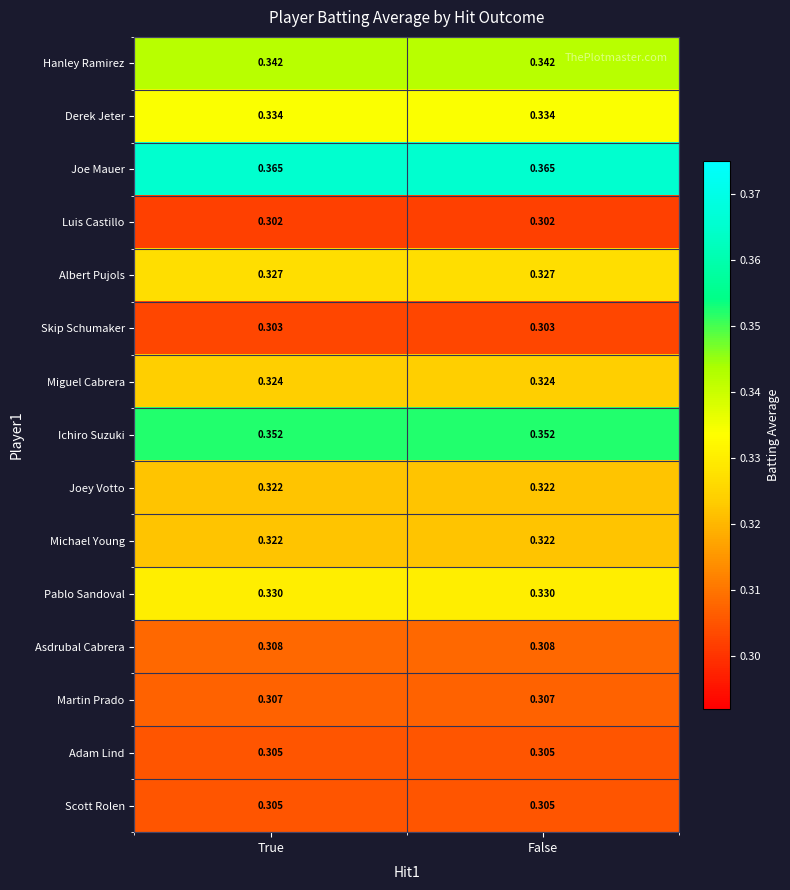

Which series has the largest total across all categories?

Joe Mauer